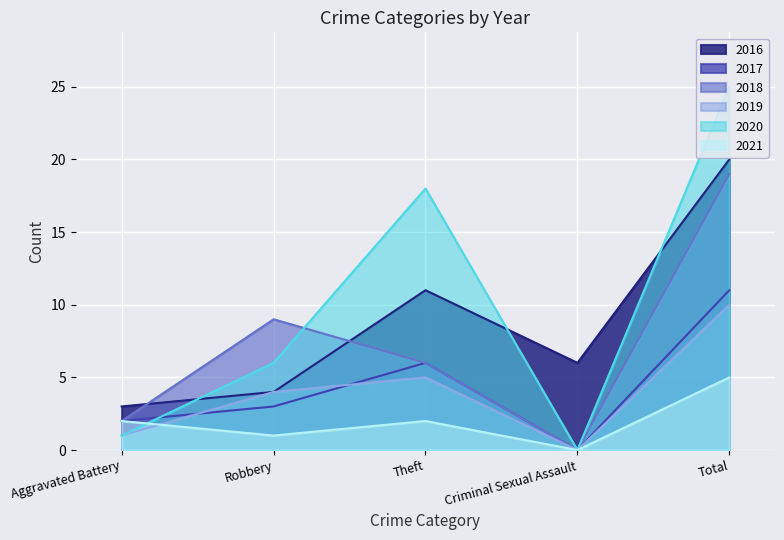

At which category does the chart reach its peak across all series?

Total